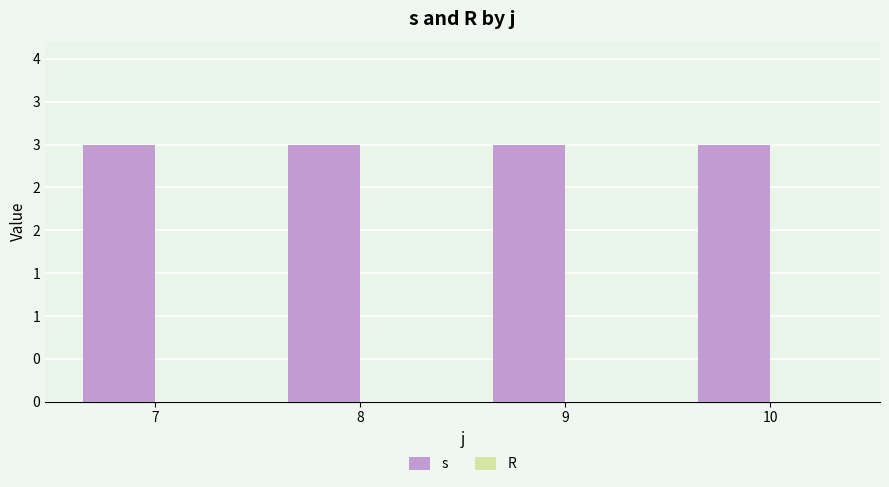

What are all the series names shown in the legend?

s, R